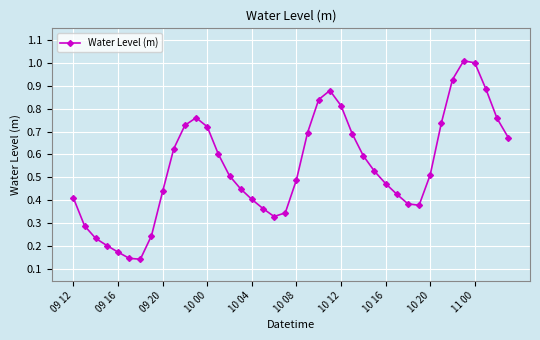

What is the sum of all values?

21.8